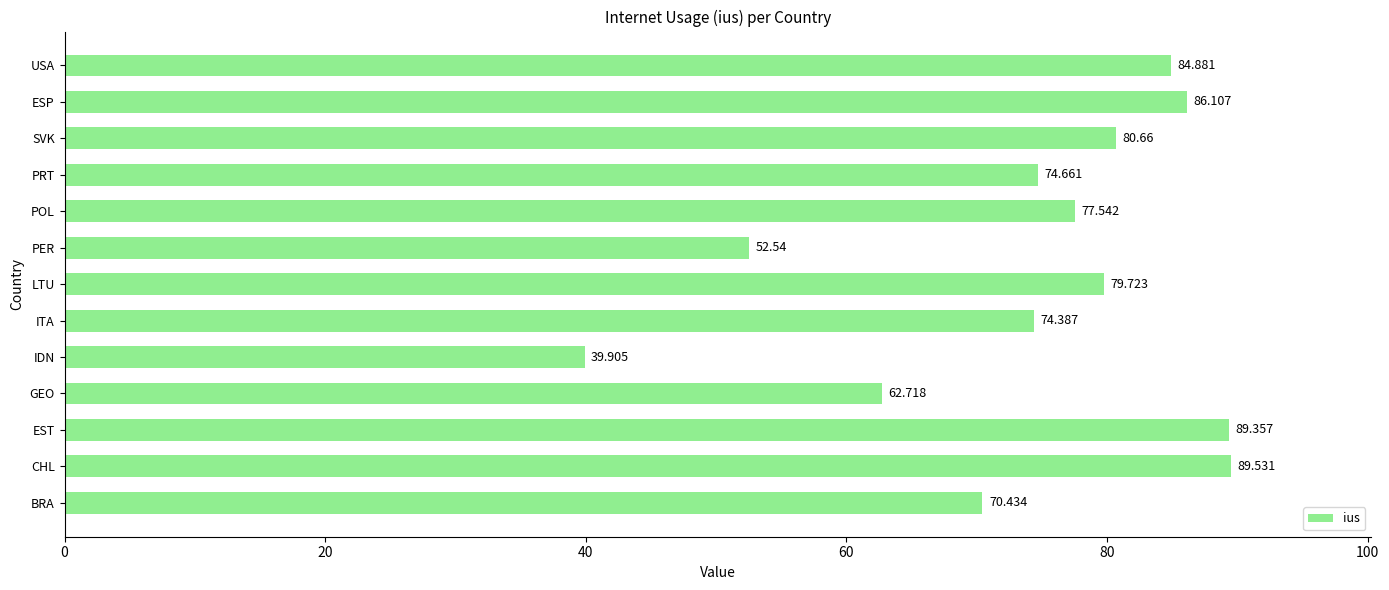

At which label is the value closest to 64?

GEO